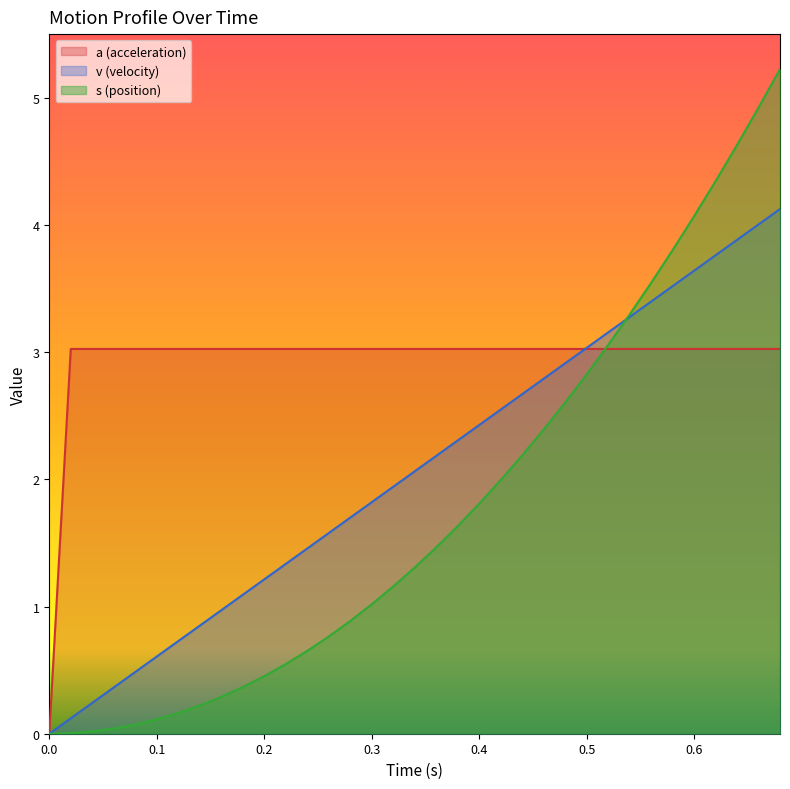

The value of v (velocity) at 0.0 is -1.8. True or false?

False